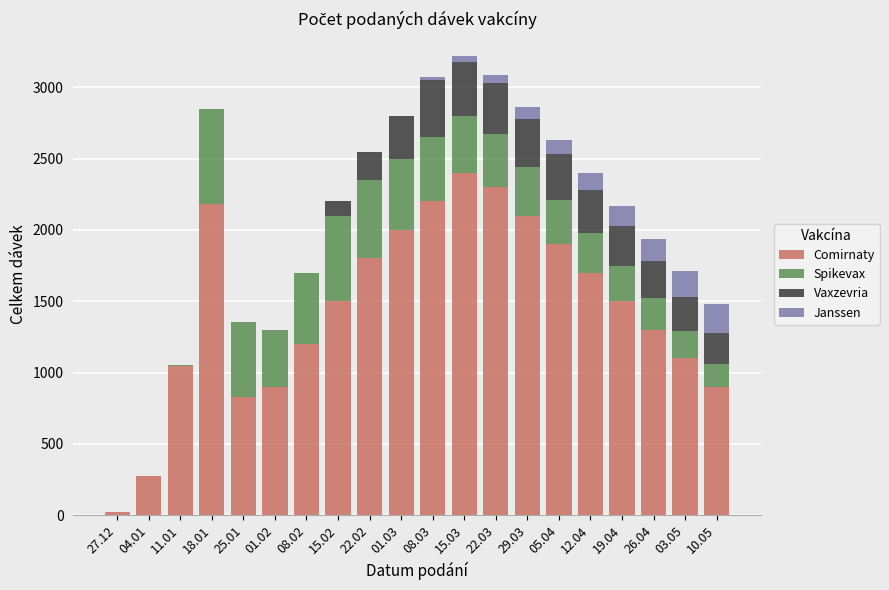

What is the sum of all Comirnaty values?

29155